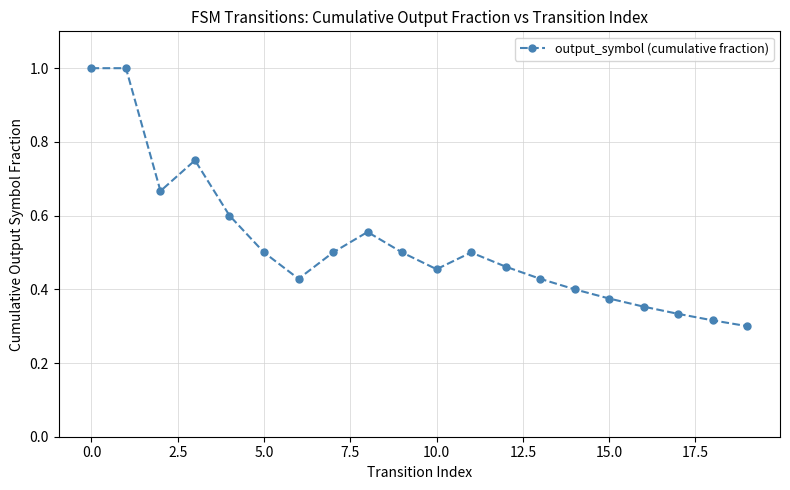

What is the greatest value displayed?

1.0